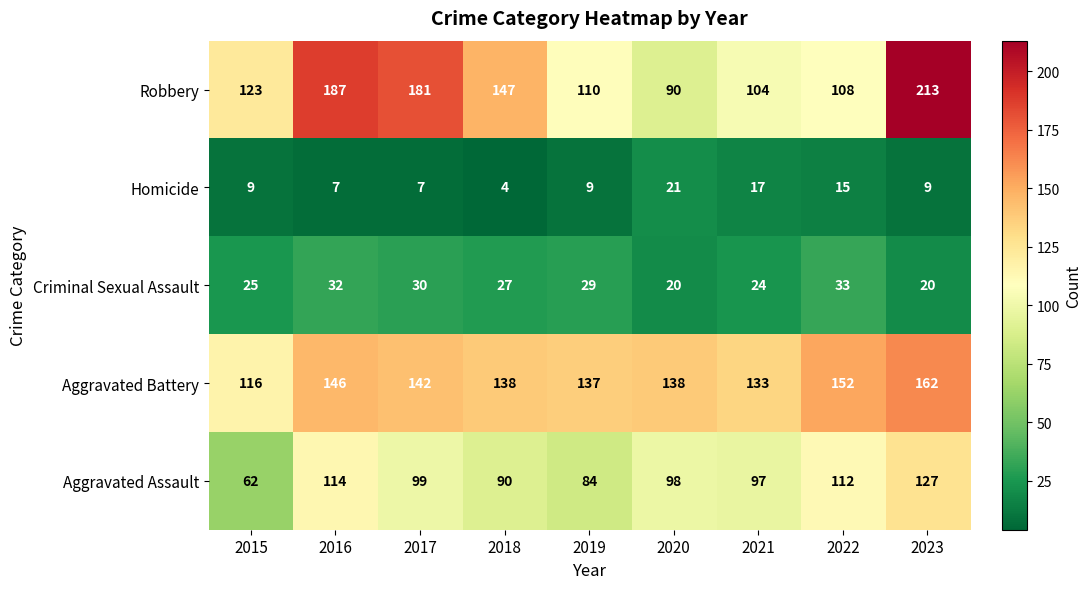

What is the greatest value displayed?

213